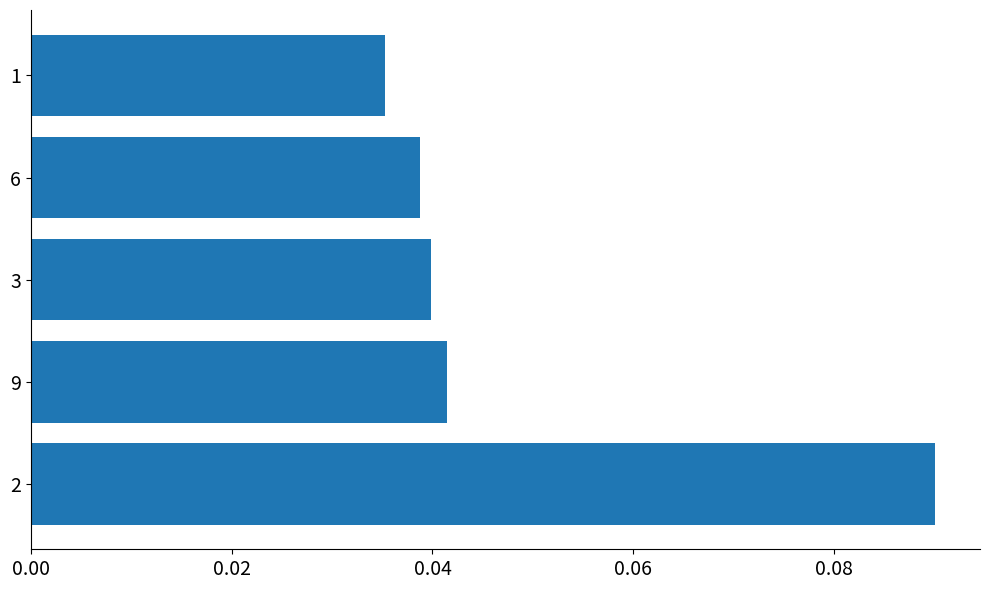

The value at 3 is 0.1. True or false?

False